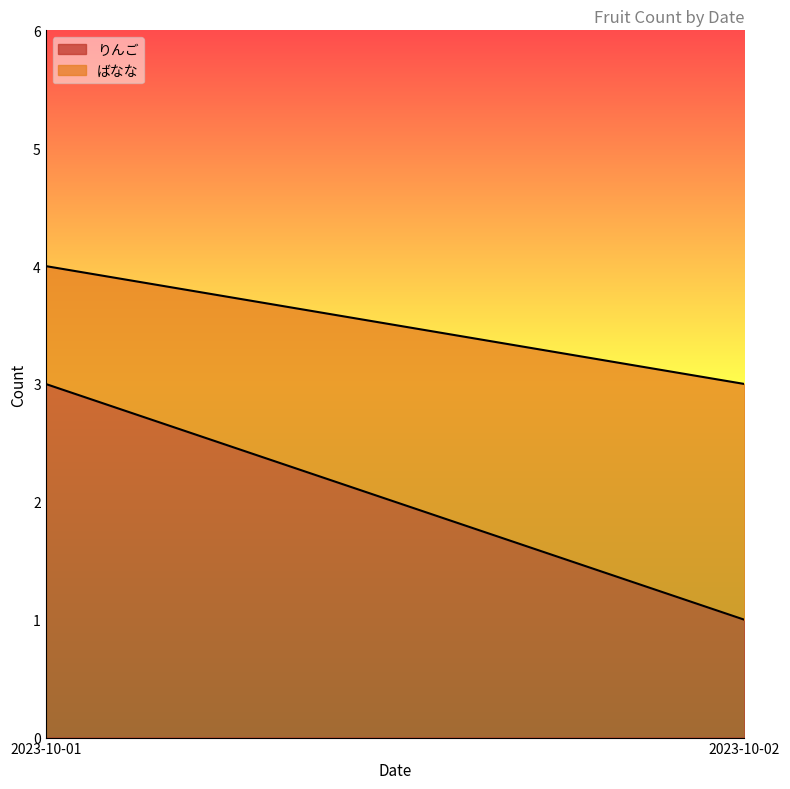

What are all the series names shown in the legend?

りんご, ばなな